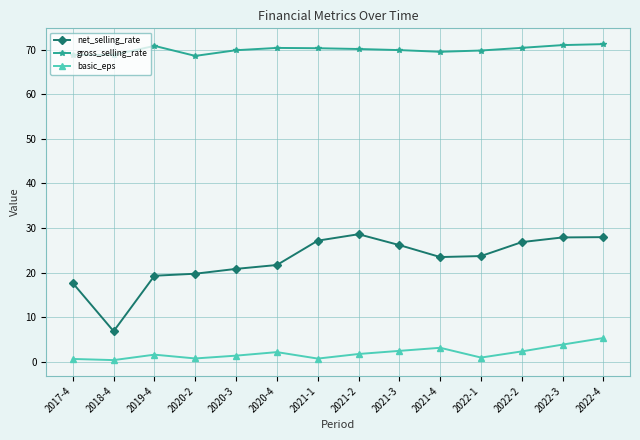

True or false: net_selling_rate and basic_eps cross at least once.

False